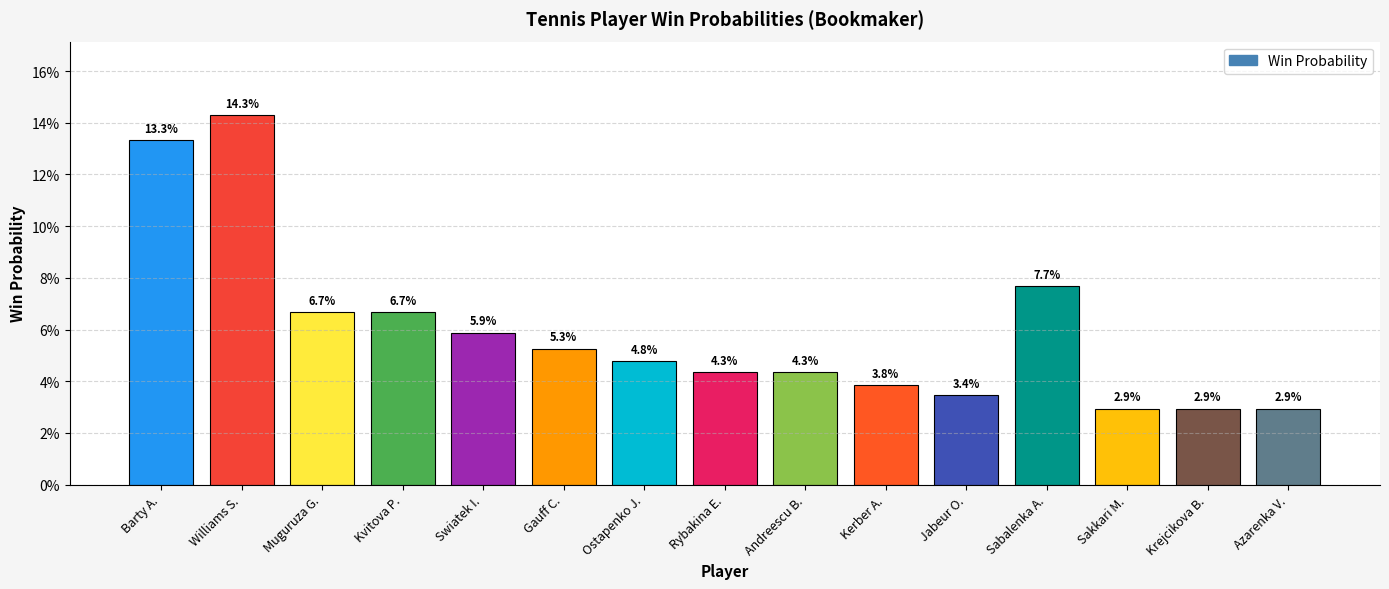

Count the number of categories in the chart.

15